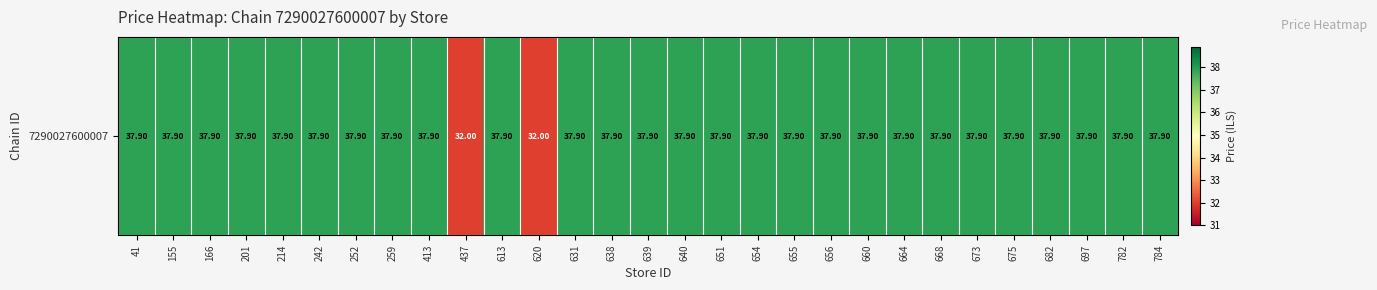

Reading right to left, list all the values displayed in this chart.

784=37.9	782=37.9	697=37.9	682=37.9	675=37.9	673=37.9	668=37.9	664=37.9	660=37.9	656=37.9	655=37.9	654=37.9	651=37.9	640=37.9	639=37.9	638=37.9	631=37.9	620=32.0	613=37.9	437=32.0	413=37.9	259=37.9	252=37.9	242=37.9	214=37.9	201=37.9	166=37.9	155=37.9	41=37.9